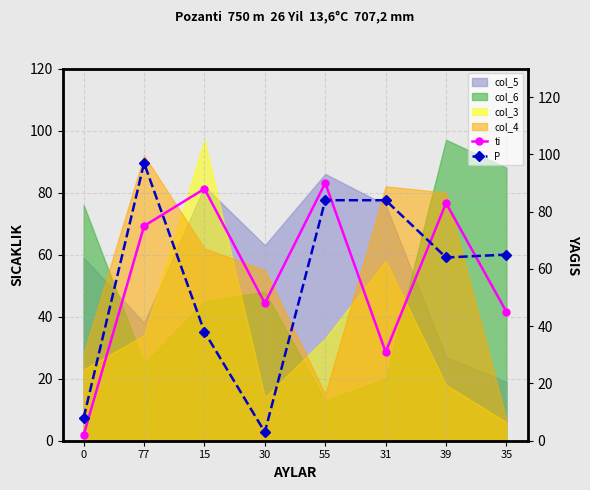

Is the value of P at 30 greater than the value of ti at 77?

No